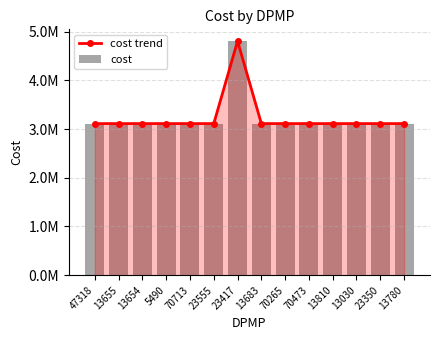

Is the value of cost trend at 13683 greater than the value of cost at 23555?

No